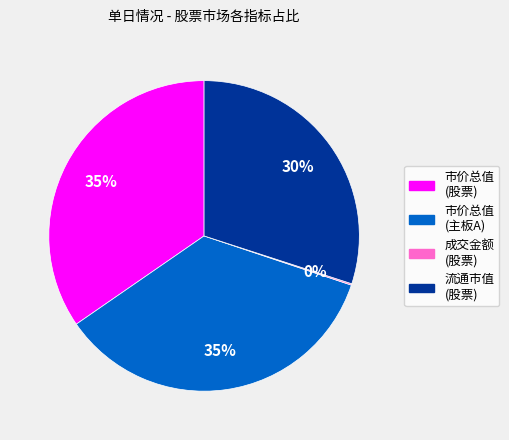

Is there a majority slice in this chart?

No